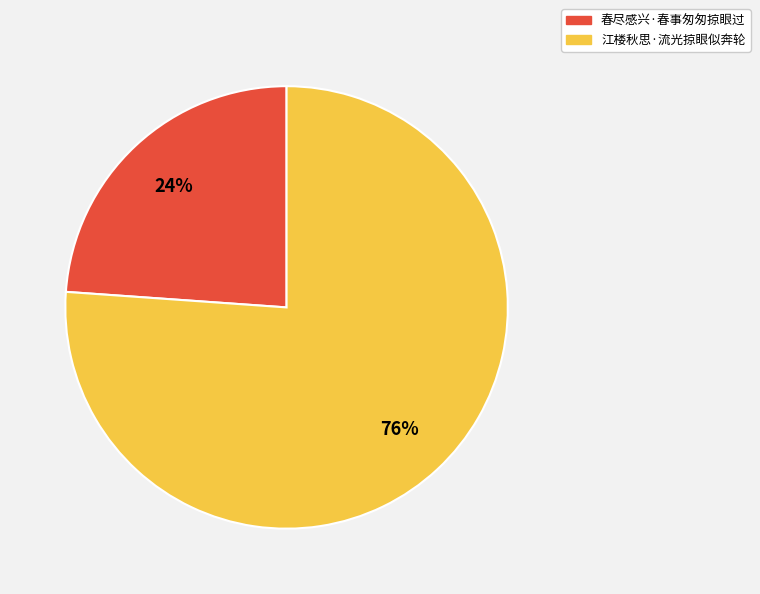

Which slice represents more than half of the pie?

江楼秋思·流光掠眼似奔轮